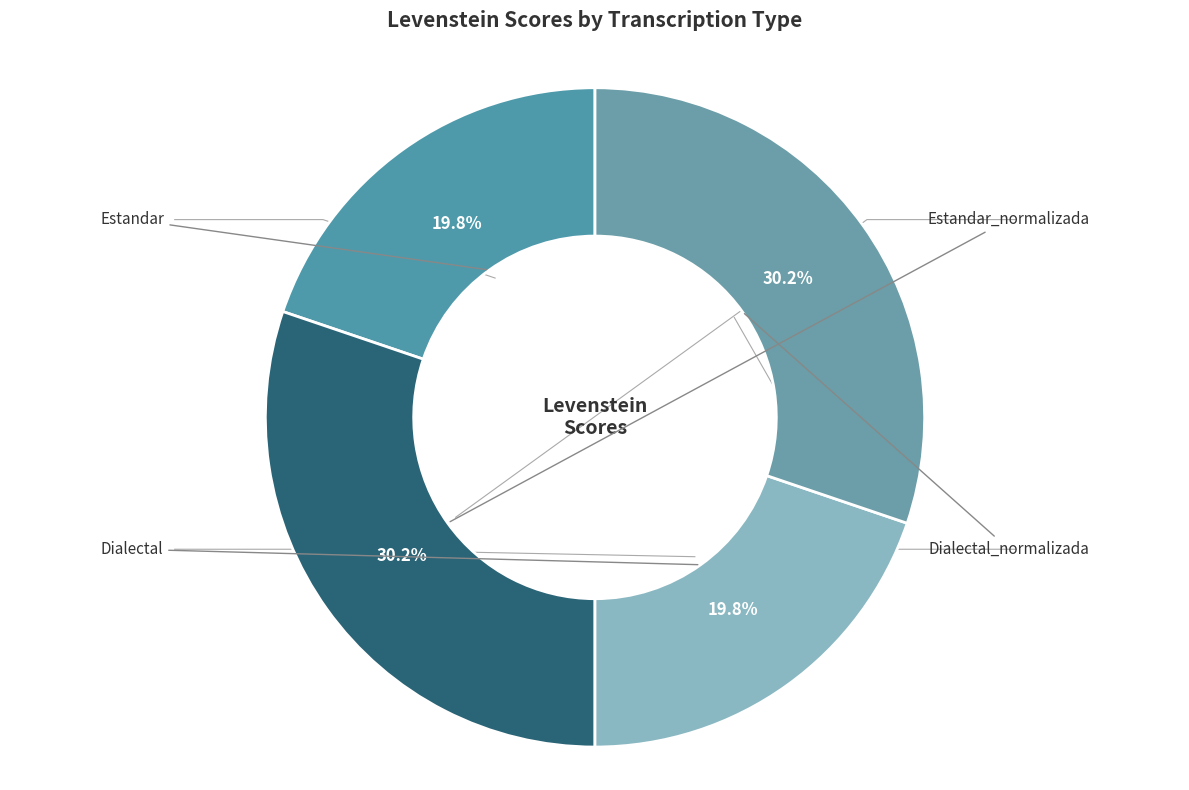

To the nearest percent, what percentage of the pie is Dialectal?

20%